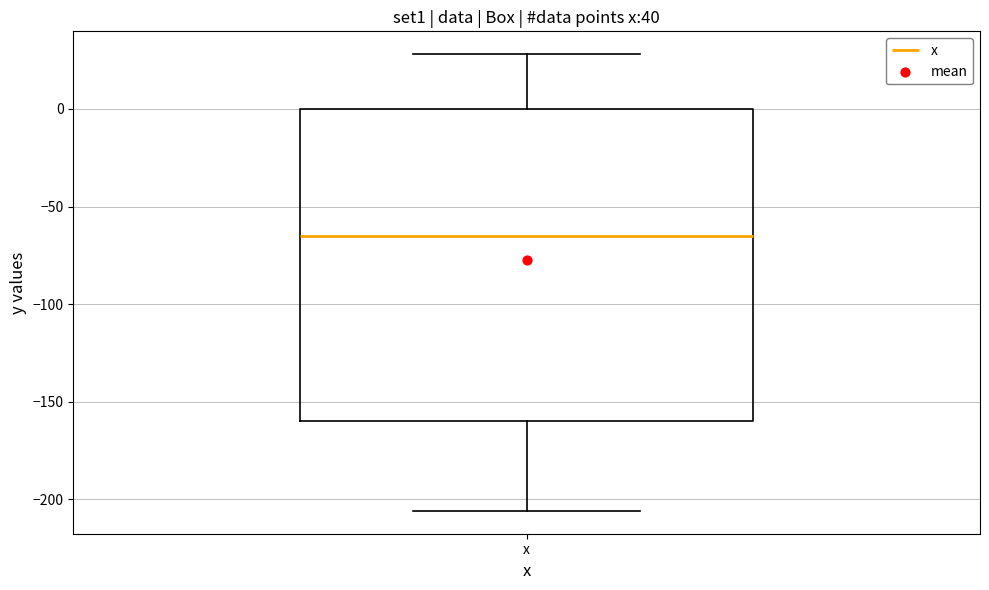

Read this box plot against the y-axis: the position of the median line, the range covered by the box, and the ends of both whiskers. The values are not printed on the chart, so give them approximately, as read against the axis.

median -65, box -160 to 0, whiskers -205 to 30